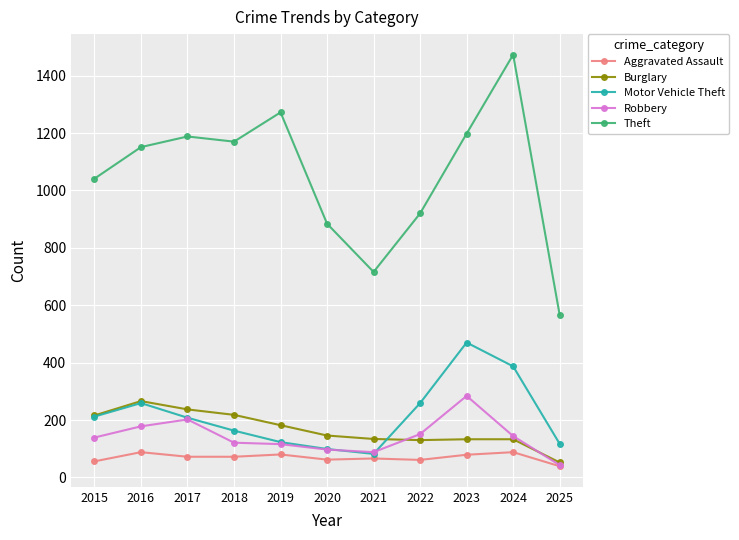

The value of Theft at 2023 is 1675. True or false?

False